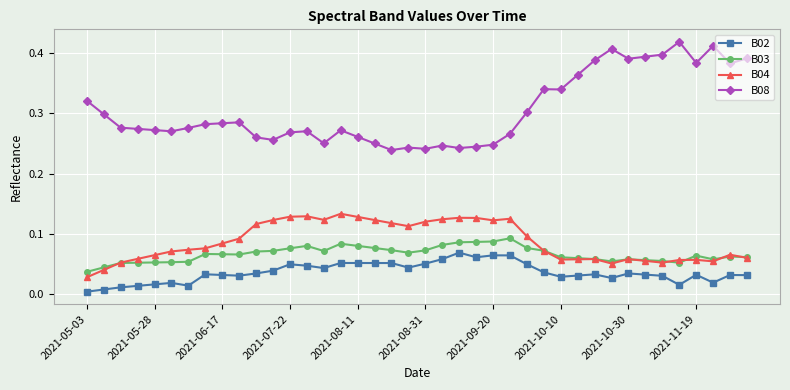

What is the sum of all B02 values?

1.4